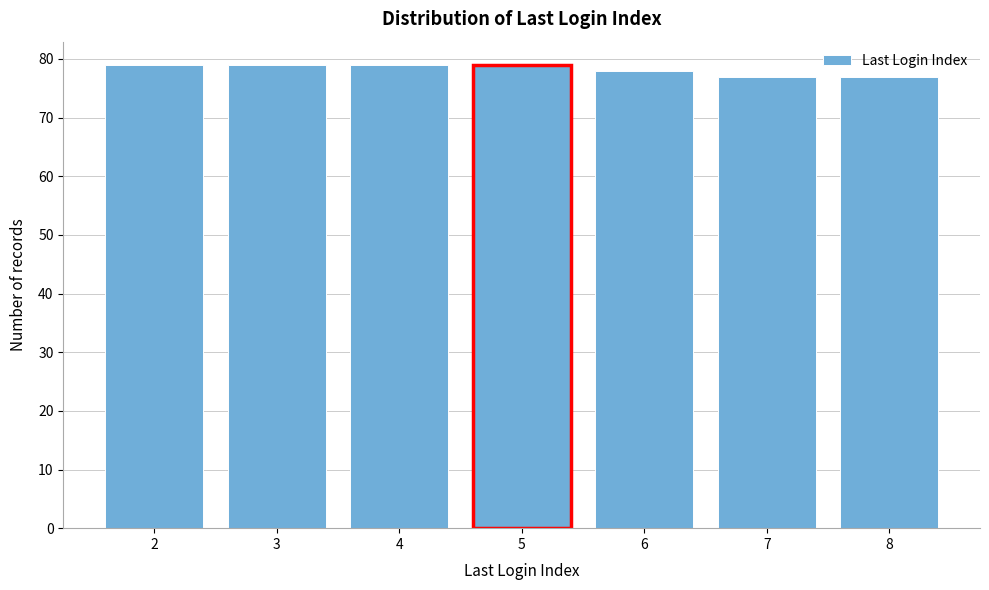

Reading left to right, transcribe all the data shown in this chart.

79	79	79	79	78	77	77